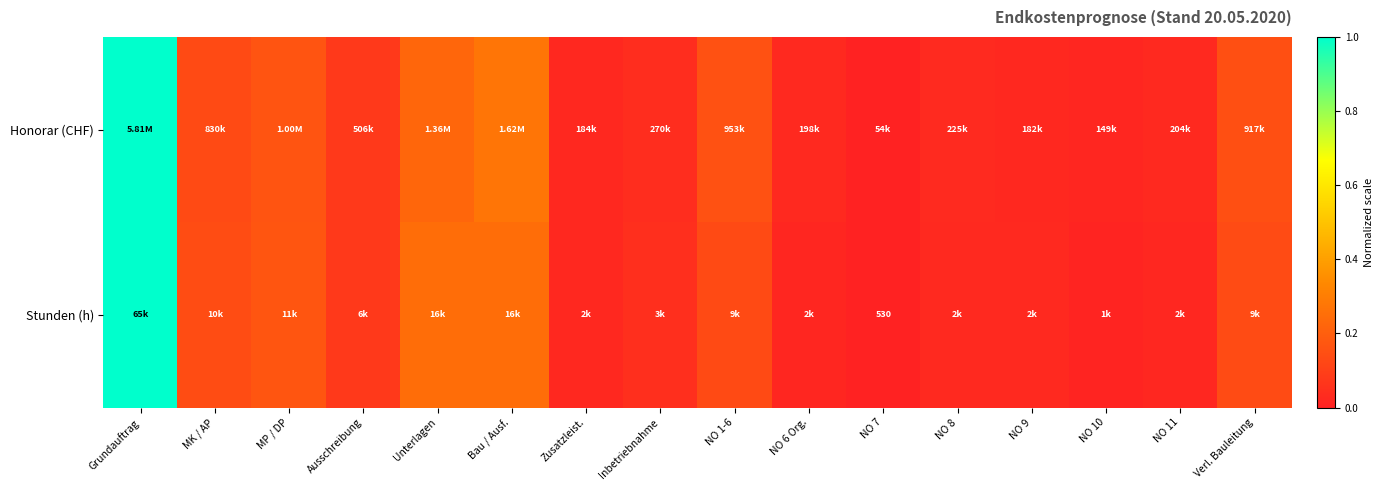

Between NO 8 and NO 9, which series saw the biggest shift?

Honorar (CHF)